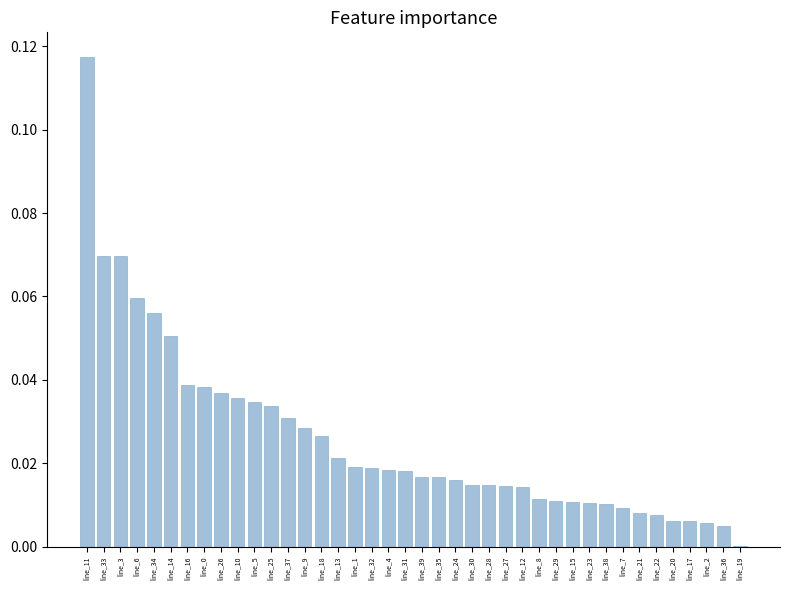

Is it true that the value at line_34 is 0.0?

False